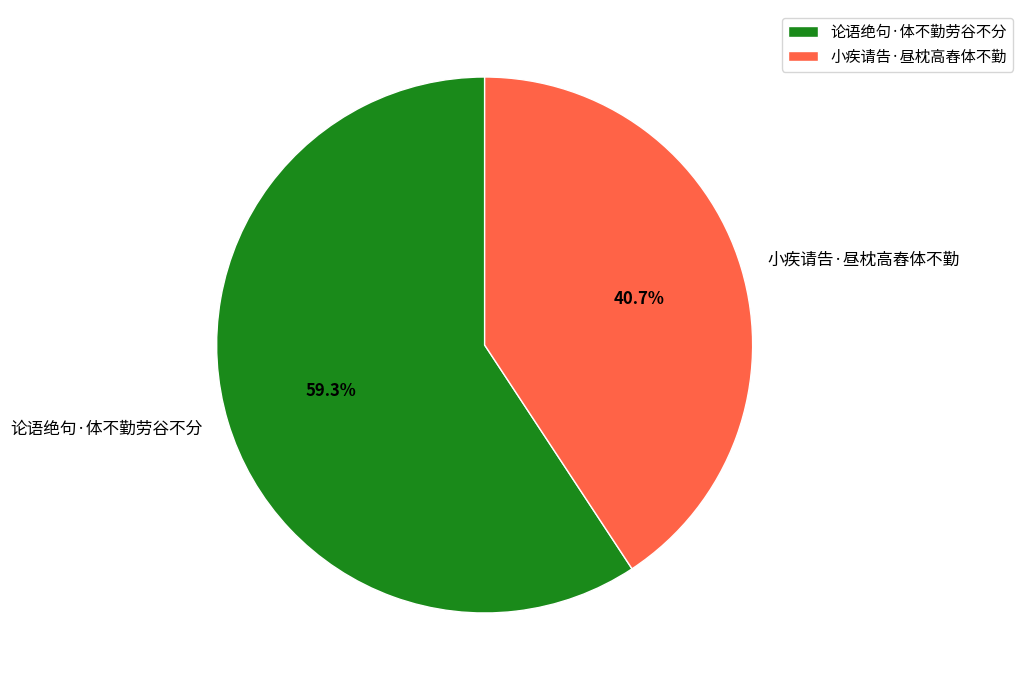

Does 论语绝句·体不勤劳谷不分 account for over 50% of the chart?

Yes